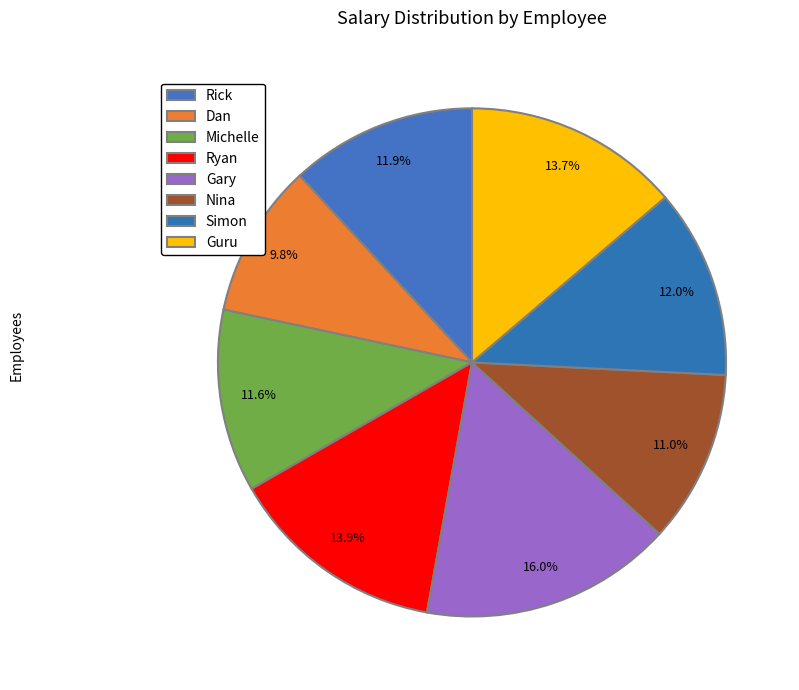

To the nearest percent, what portion does Gary represent?

16%